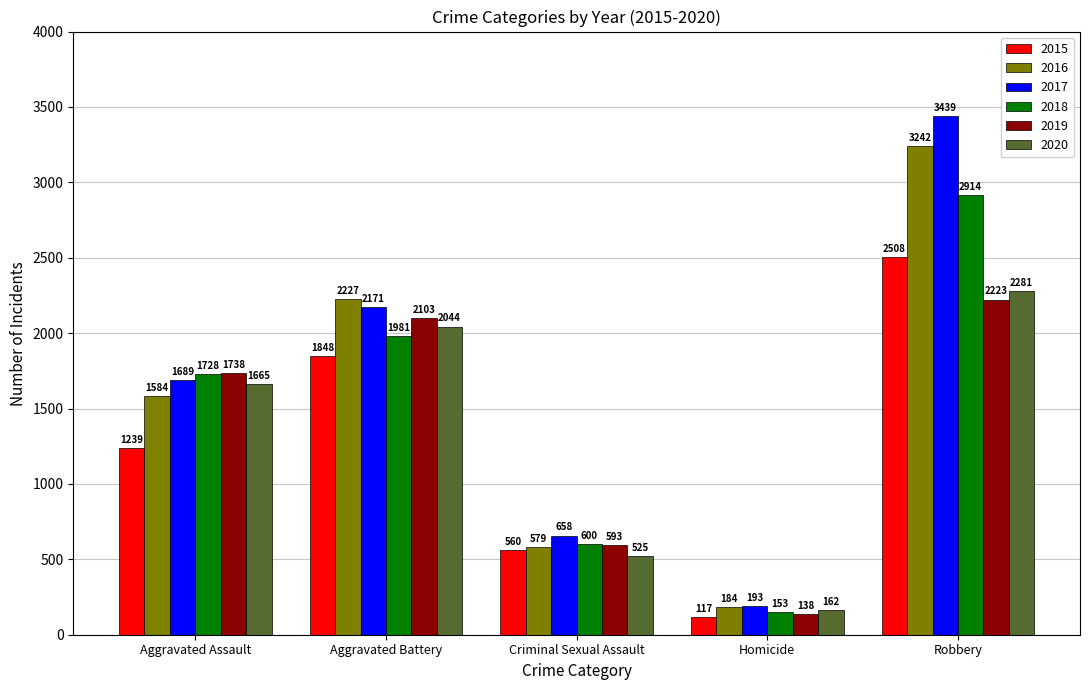

Which series has the widest spread of values?

2017